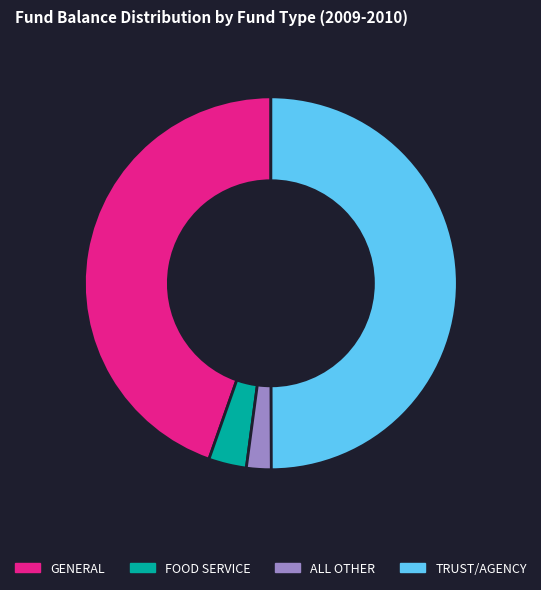

Is GENERAL the majority of the pie?

No